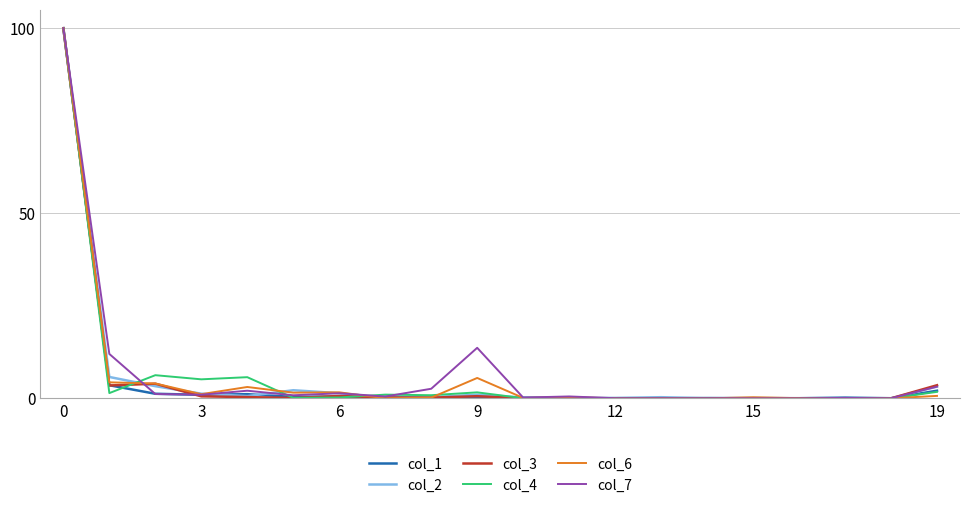

What is the maximum value for col_6?

100.0